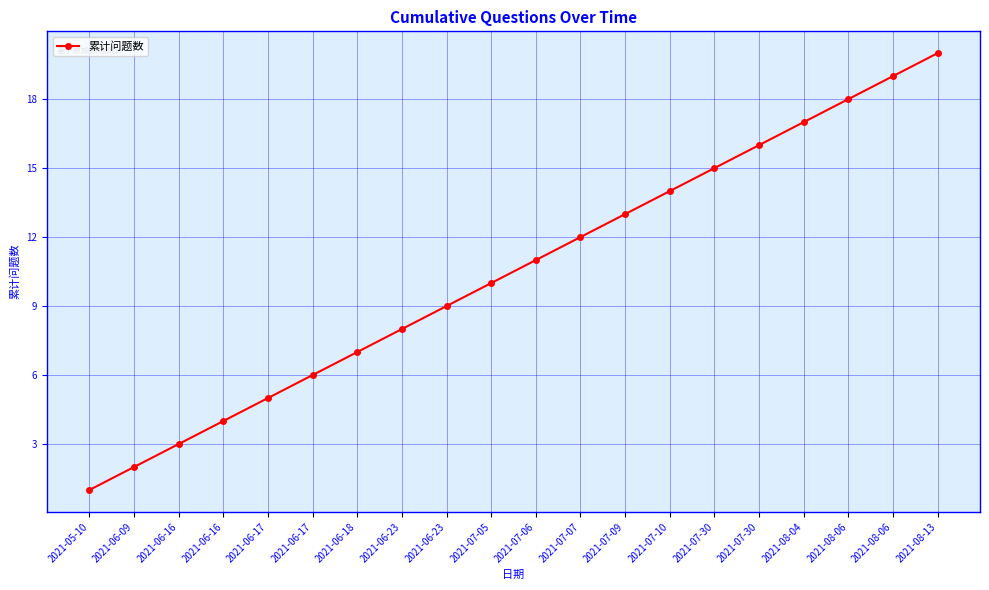

Which label corresponds to the smallest value in the chart?

2021-05-10